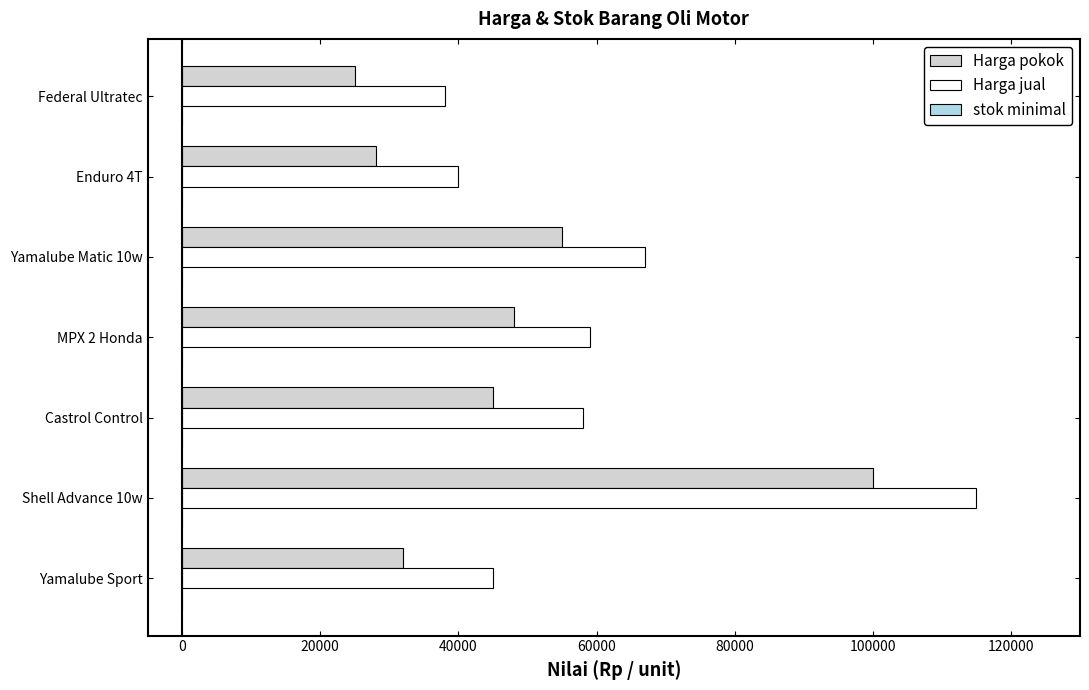

Between Shell Advance 10w and Federal Ultratec, which series saw the biggest shift?

Harga jual